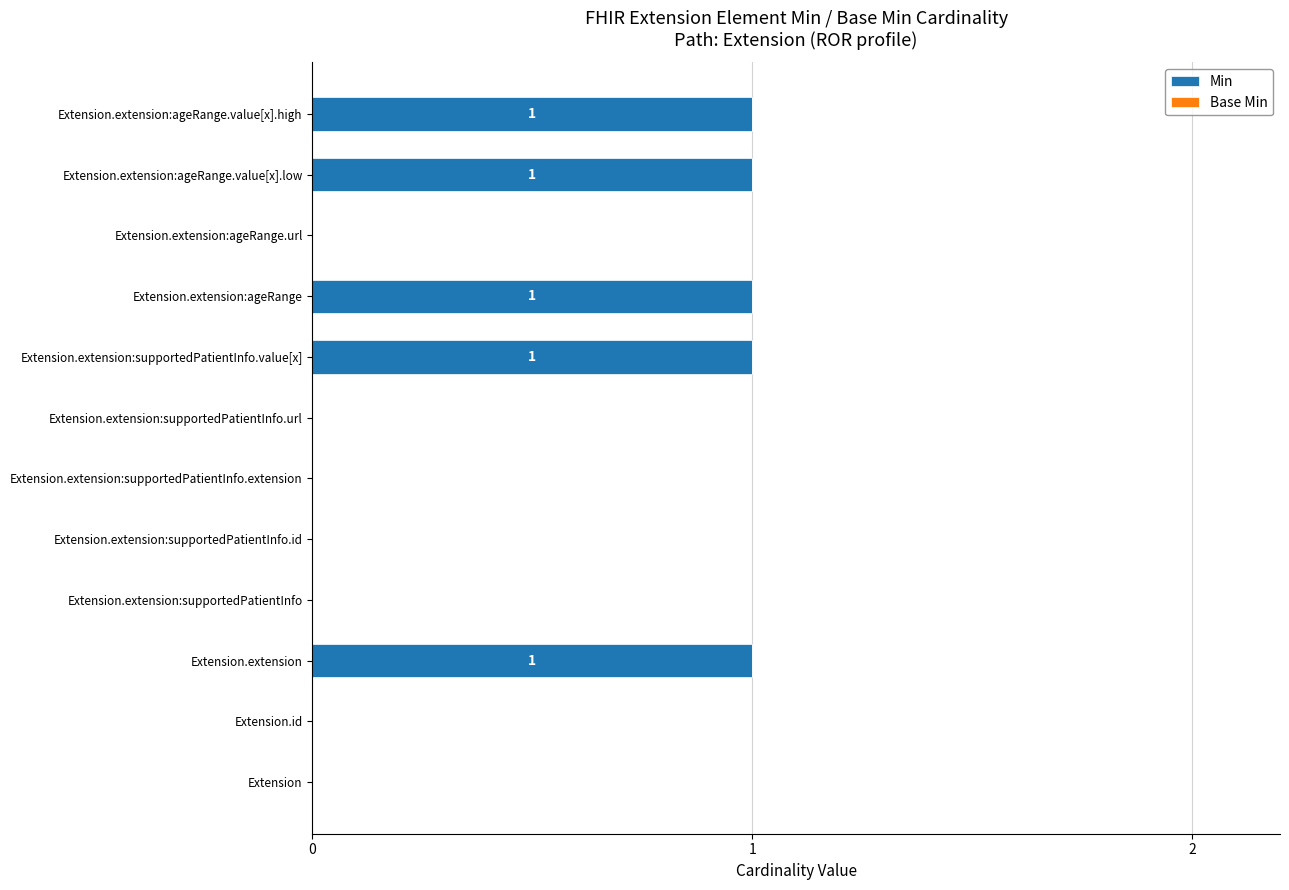

What is the sum of all values?

5